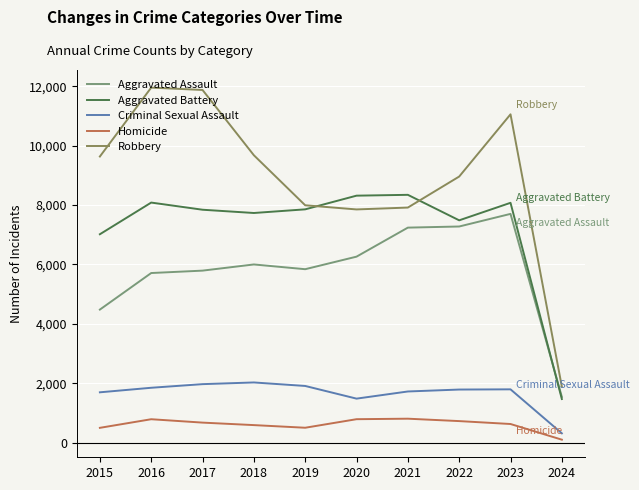

What is the difference between the maximum and minimum values in the Aggravated Battery series?

6880